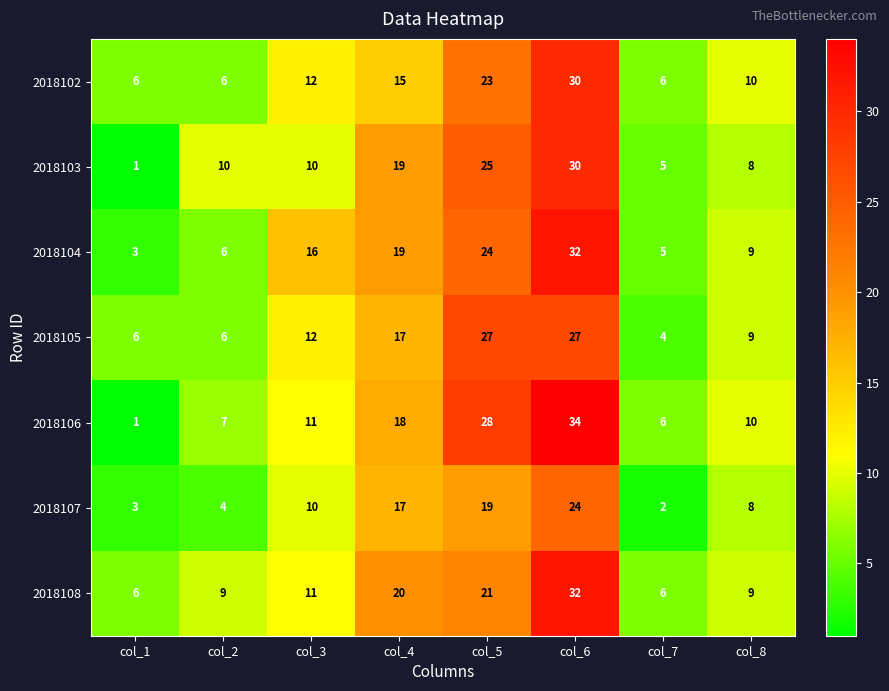

Which category has the lowest value in the 2018104 series?

col_1